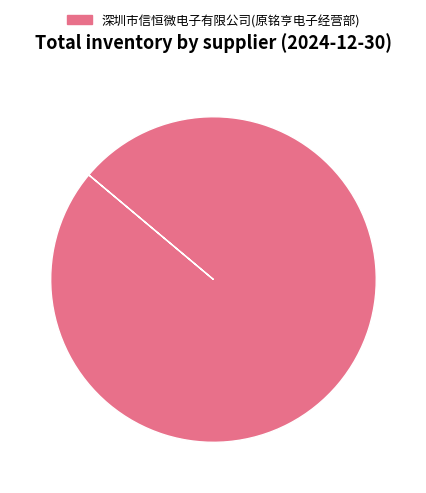

What is the majority slice?

深圳市信恒微电子有限公司(原铭亨电子经营部)